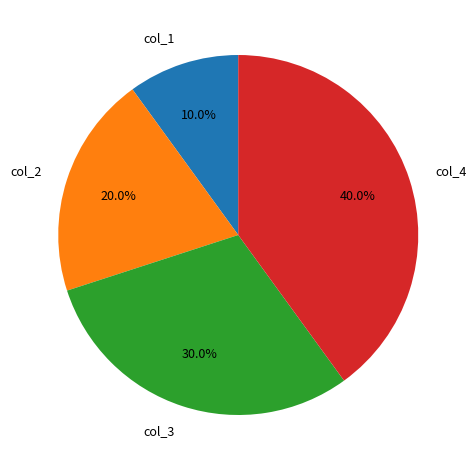

The col_2 slice represents 20% of the pie. True or false?

True